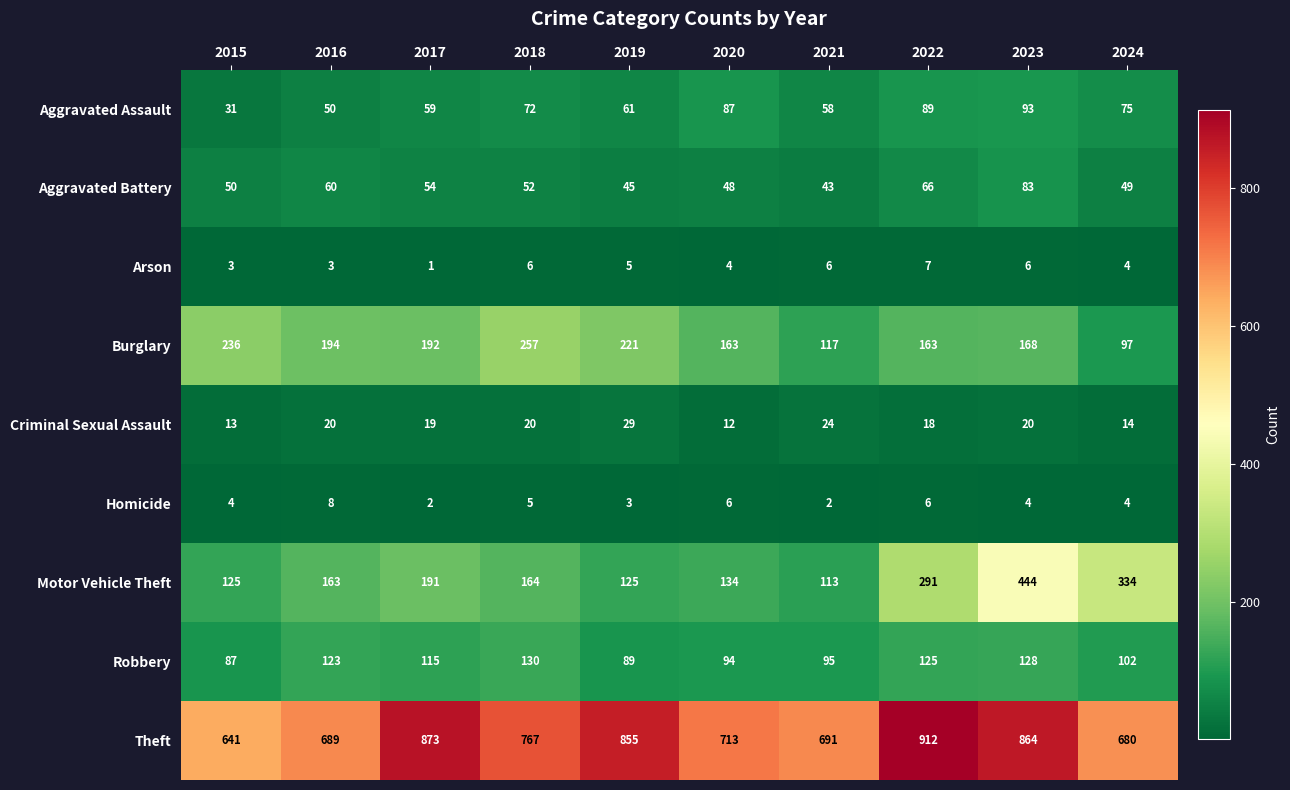

List the series in order of their peak value, lowest first.

Arson, Homicide, Criminal Sexual Assault, Aggravated Battery, Aggravated Assault, Robbery, Burglary, Motor Vehicle Theft, Theft